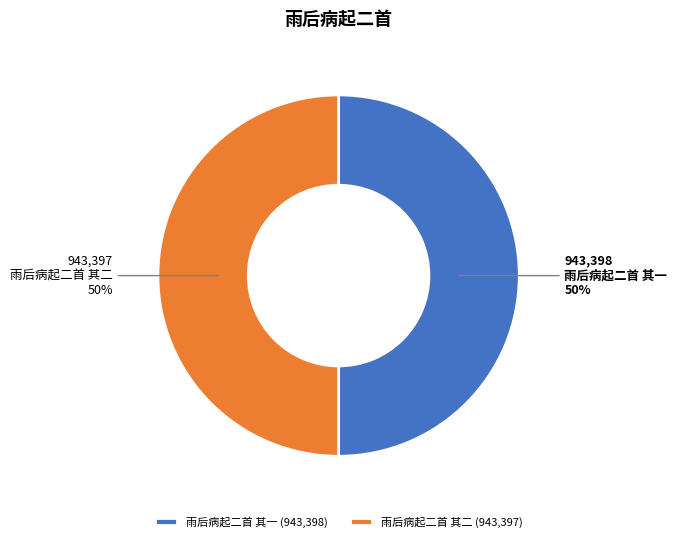

How many slices are in this pie chart?

2